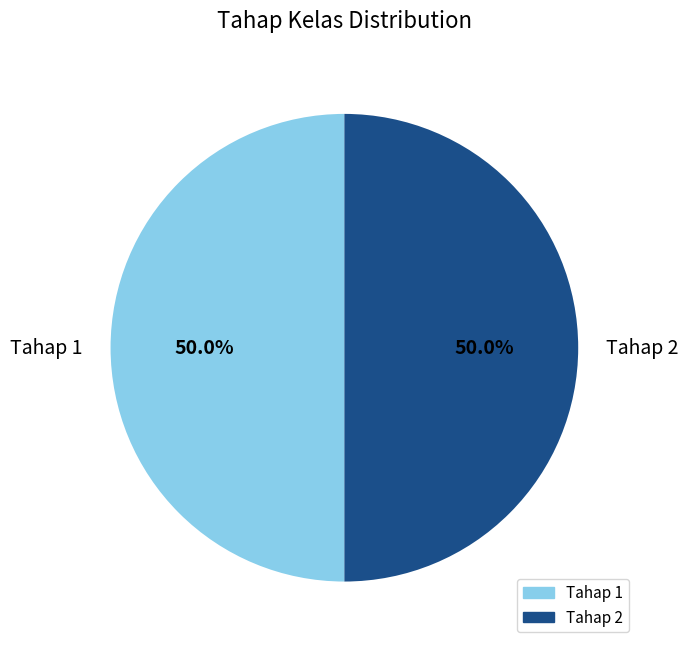

How much of the chart is everything except Tahap 2?

50.0%